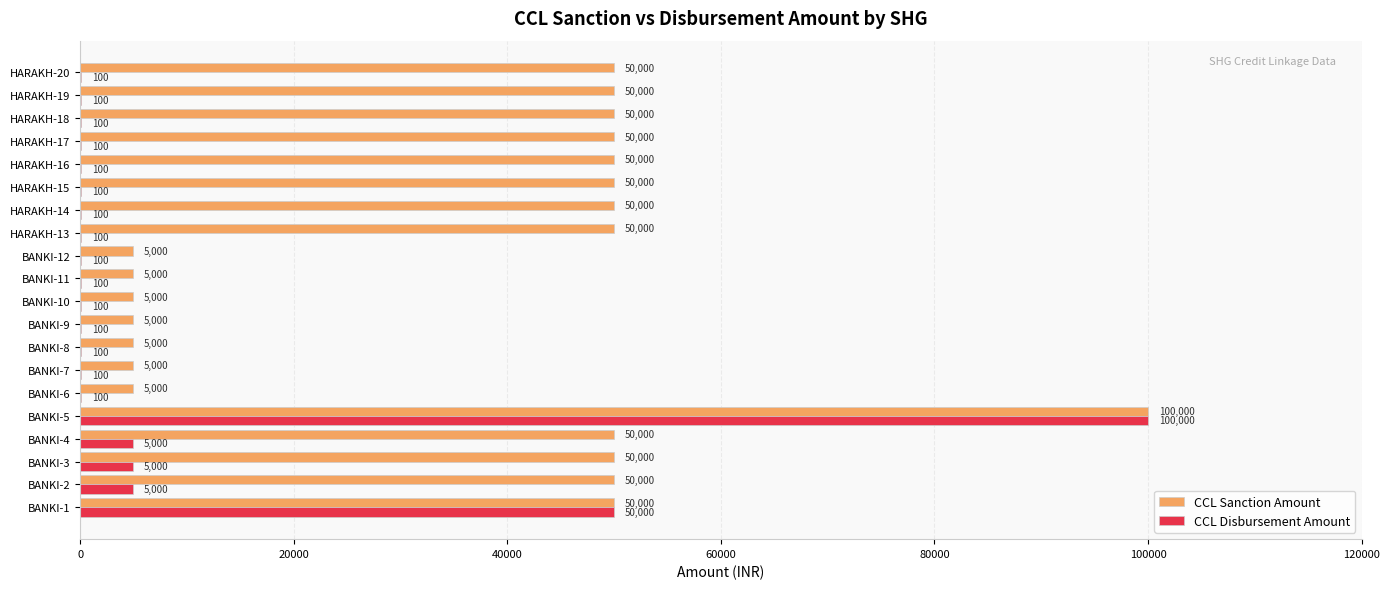

Read the CCL Disbursement Amount value at HARAKH-14, to the nearest 100.

100